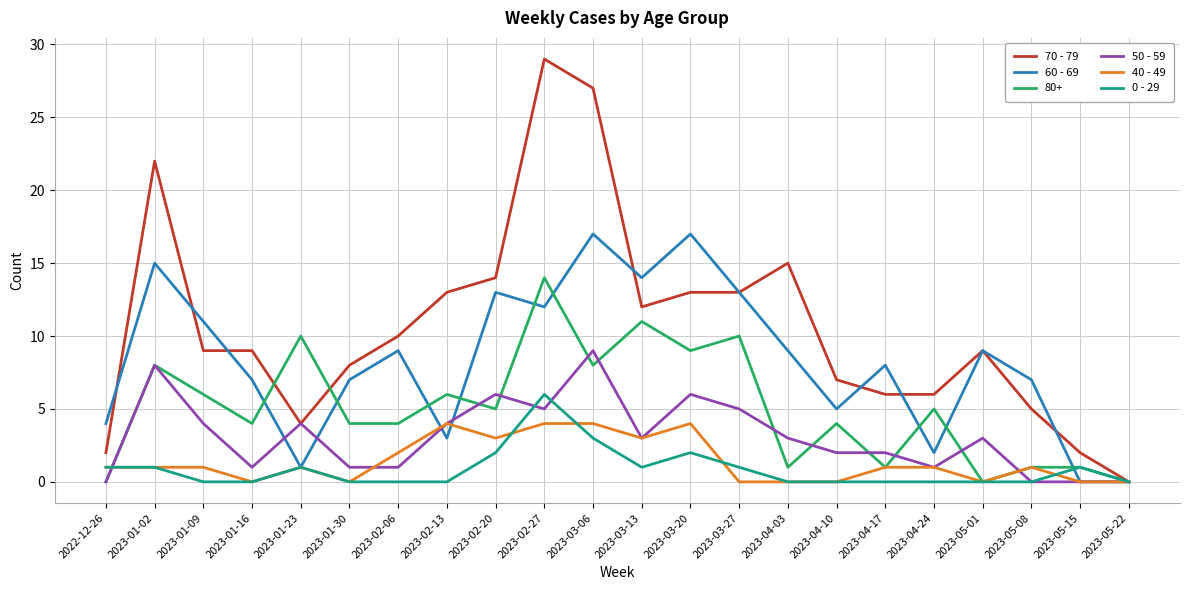

What position from the right is 2023-05-15?

2